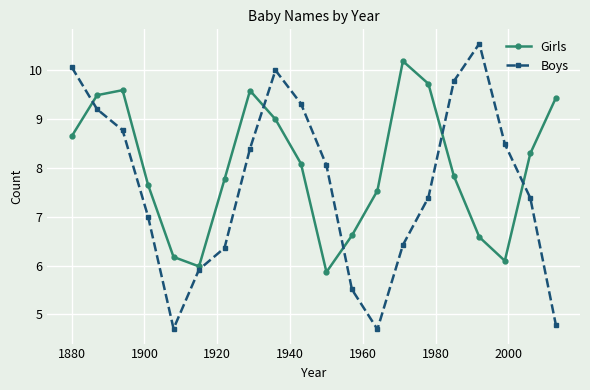

What is the value of the Girls point at the 14th from the left?

10.2